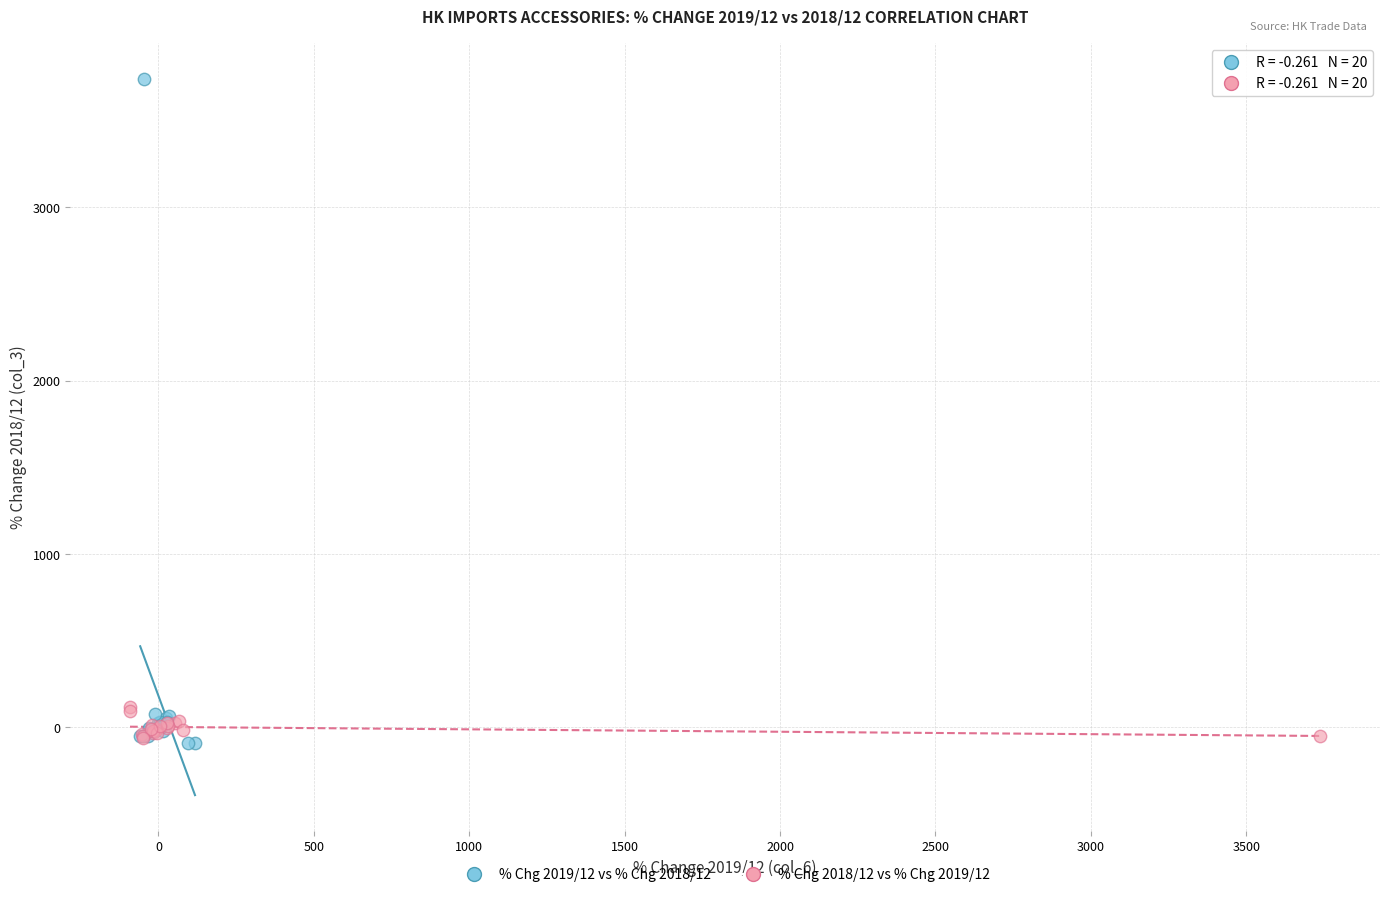

Which series has the largest Y range (max minus min)?

% Chg 2019/12 vs % Chg 2018/12